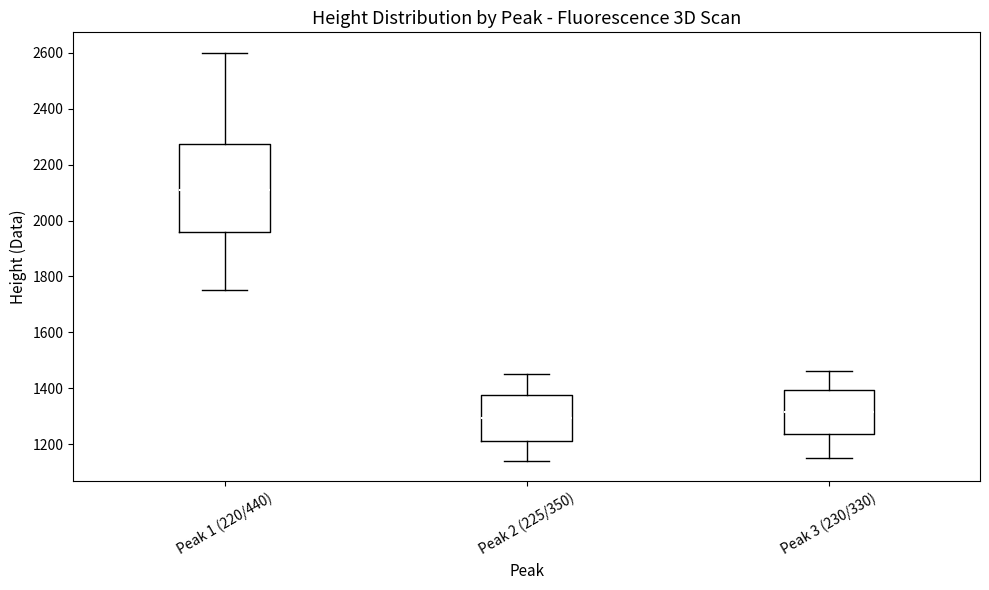

Reading left to right, transcribe this box plot: for each box, give where its median line is, the range the box spans, and where its two whiskers end, as read against the y-axis. The values are not printed on the chart, so give them approximately, as read against the axis.

Peak 1 (220/440): median 2120, box 1960 to 2280, whiskers 1760 to 2600
Peak 2 (225/350): median 1300, box 1220 to 1380, whiskers 1140 to 1460
Peak 3 (230/330): median 1320, box 1240 to 1400, whiskers 1160 to 1460